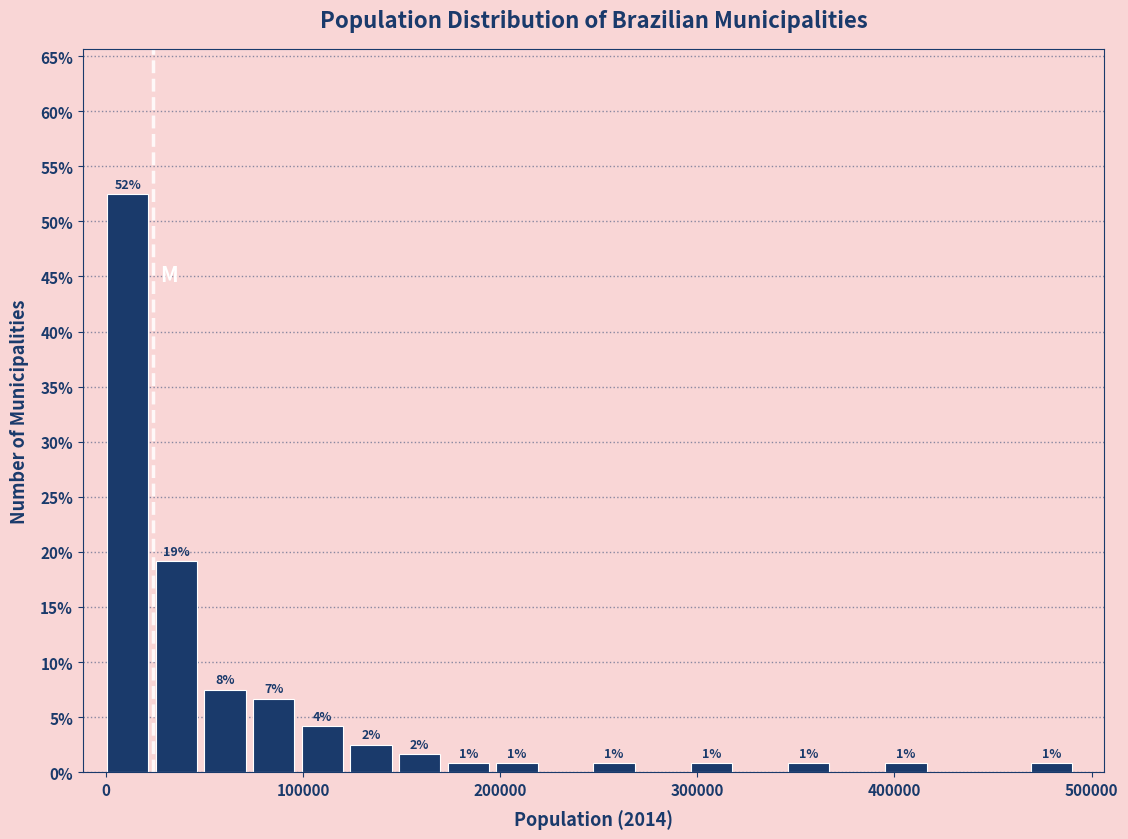

Around what value on the x-axis is the tallest bar? Give the approximate position of its centre, as read against the axis.

10000